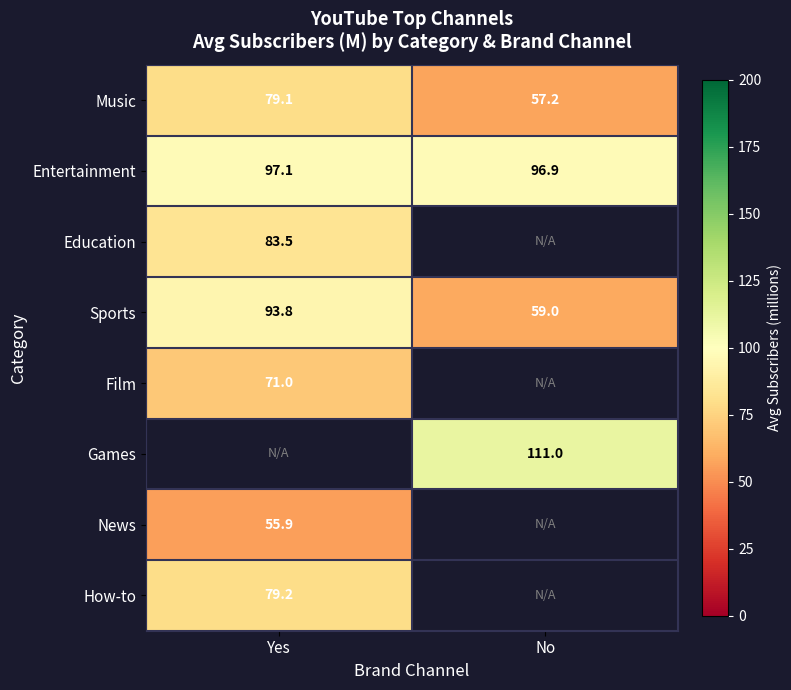

Is the value of Sports at Yes greater than the value of Education at Yes?

Yes